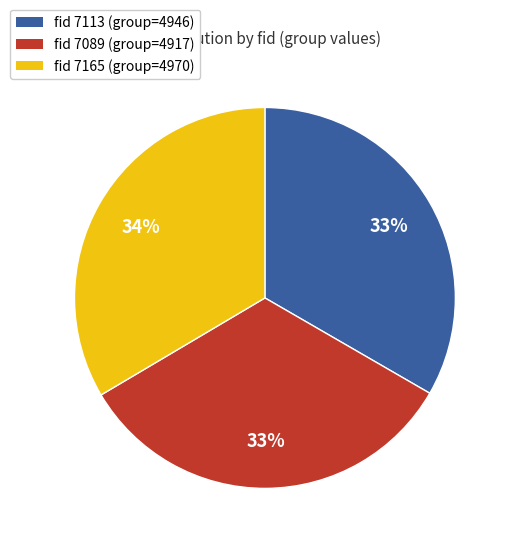

Does any single category account for the majority?

No